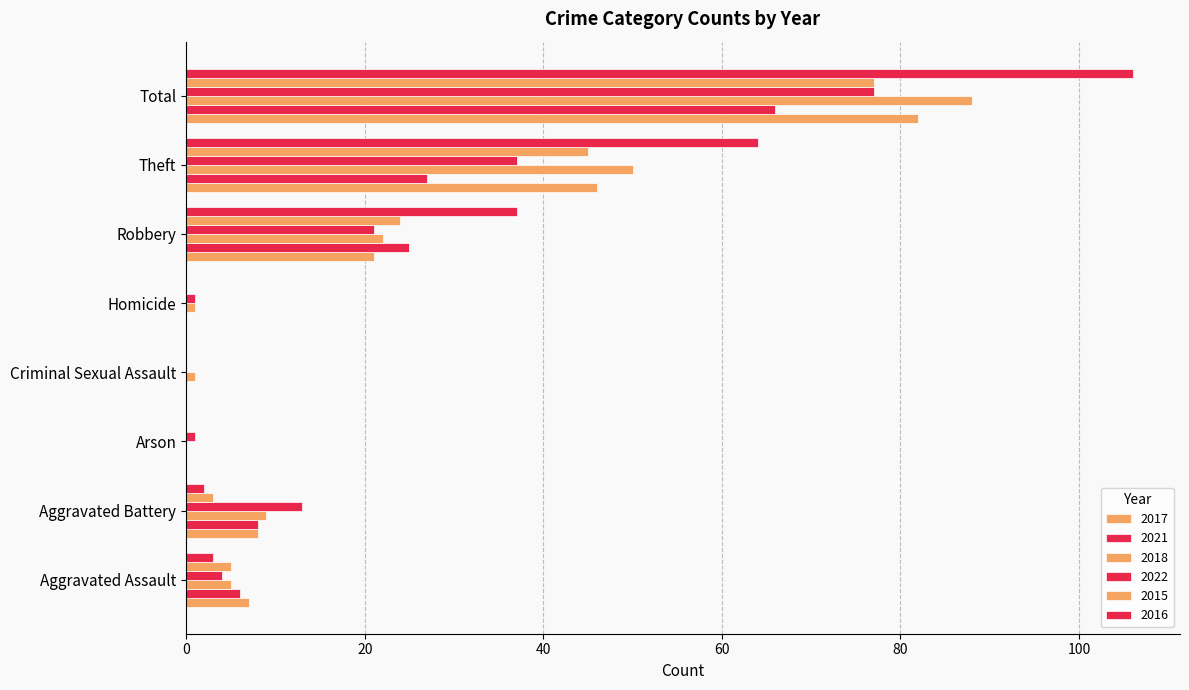

What is the average value of the 2015 series?

19